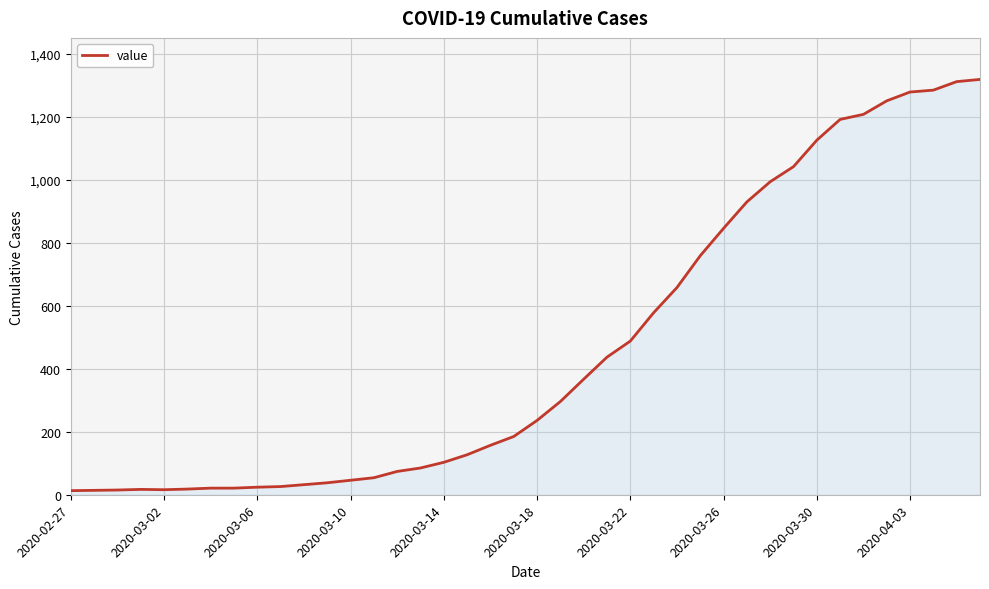

What is the sum of all values?

18689